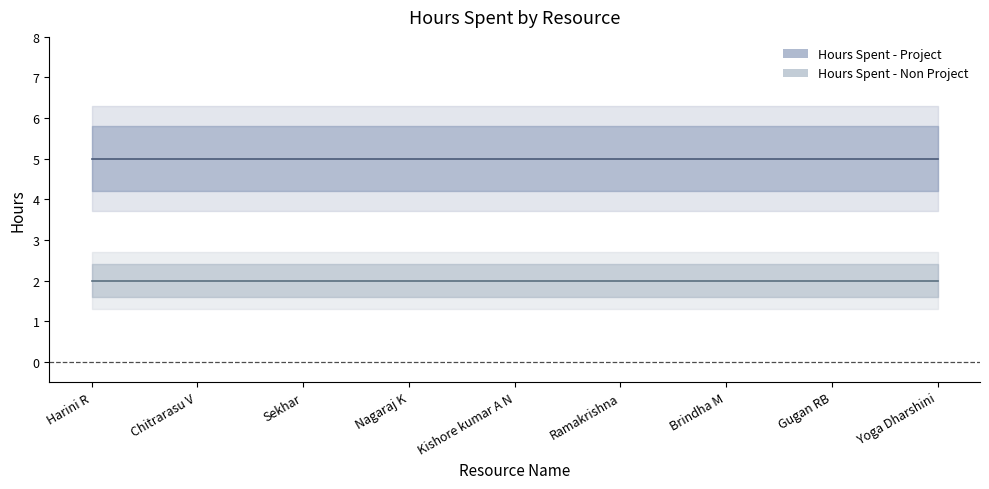

What is the highest value of the Hours Spent - Project series?

5